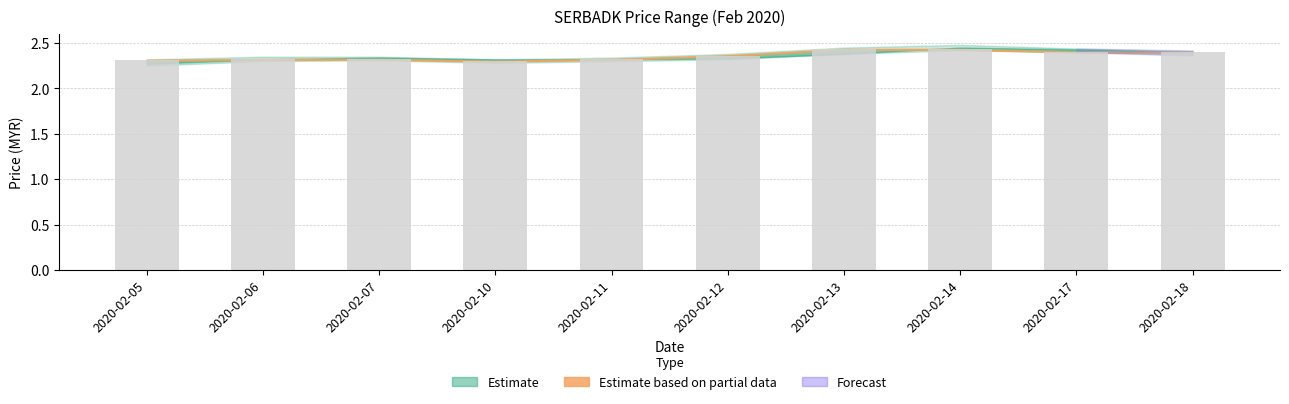

How many bars are there in total?

10